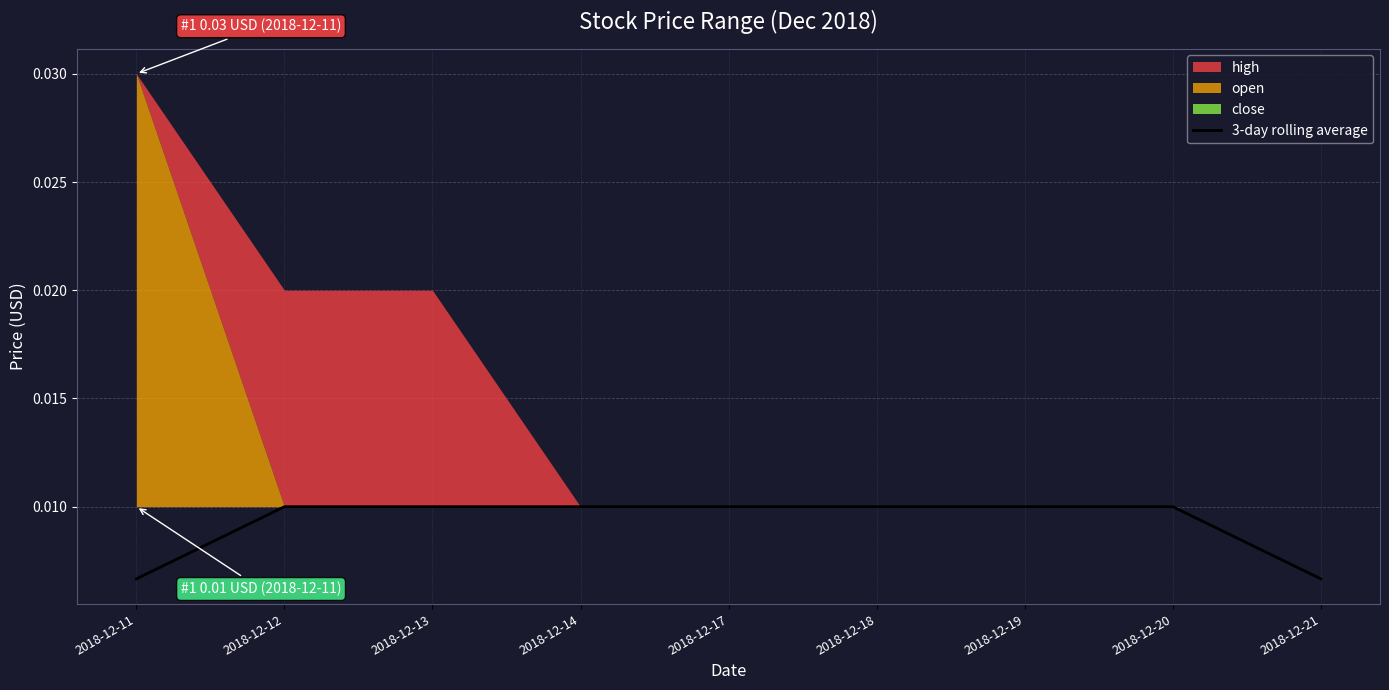

List the labels in order of value, smallest first.

2018-12-11, 2018-12-21, 2018-12-12, 2018-12-13, 2018-12-14, 2018-12-17, 2018-12-18, 2018-12-19, 2018-12-20